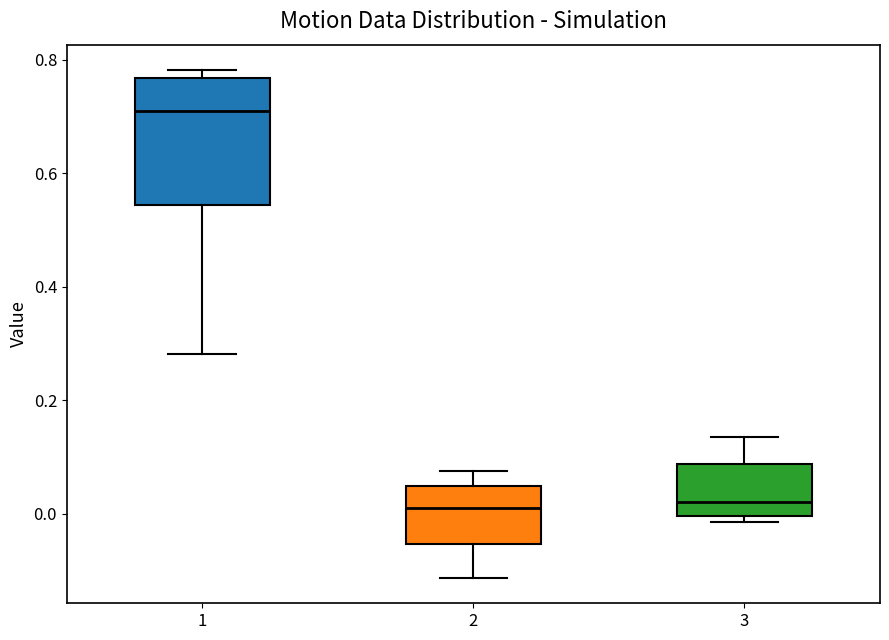

Comparing the boxes themselves (not the whiskers), which one is the tallest?

1